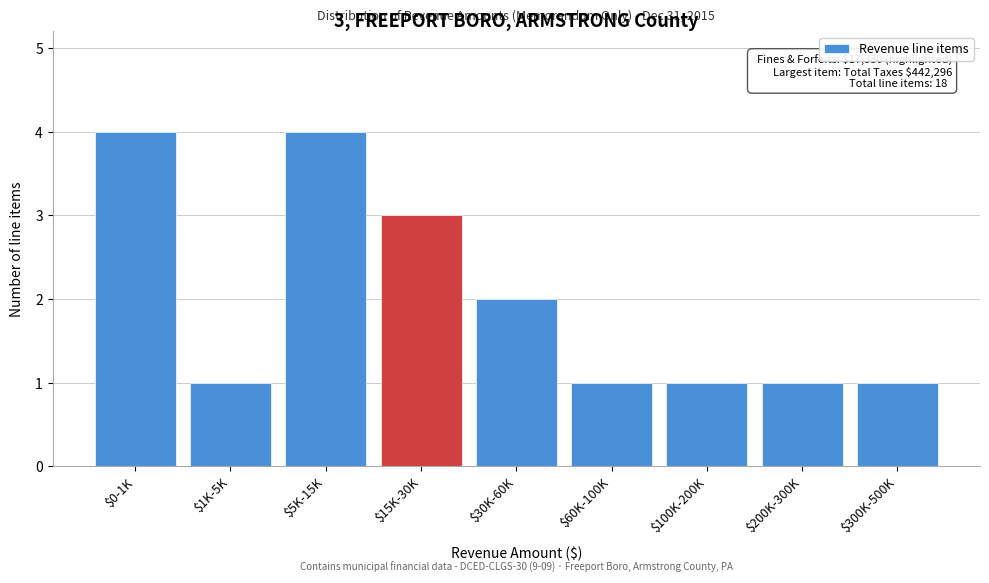

Reading left to right, list all the values displayed in this chart.

4	1	4	3	2	1	1	1	1